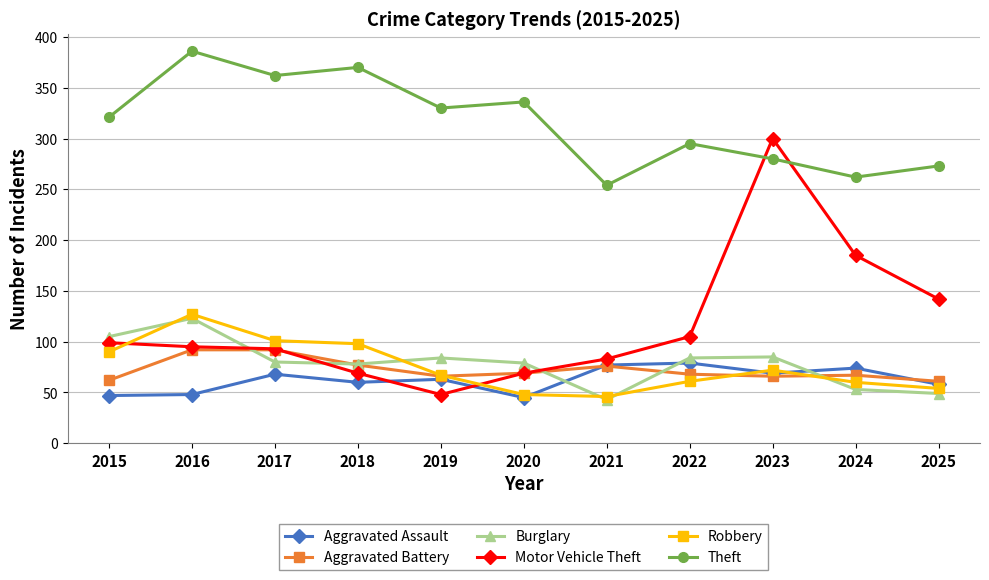

What is the approximate value of Aggravated Battery at 2019, to the nearest 10?

70